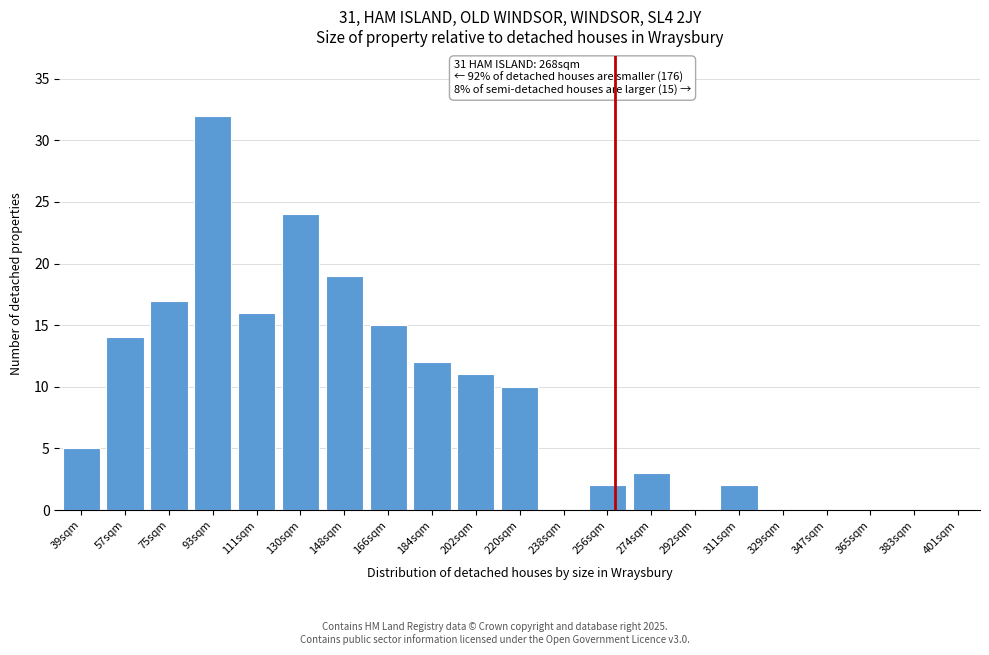

Reading right to left, extract all data points from this chart.

401sqm=0	383sqm=0	365sqm=0	347sqm=0	329sqm=0	311sqm=2	292sqm=0	274sqm=3	256sqm=2	238sqm=0	220sqm=10	202sqm=11	184sqm=12	166sqm=15	148sqm=19	130sqm=24	111sqm=16	93sqm=32	75sqm=17	57sqm=14	39sqm=5